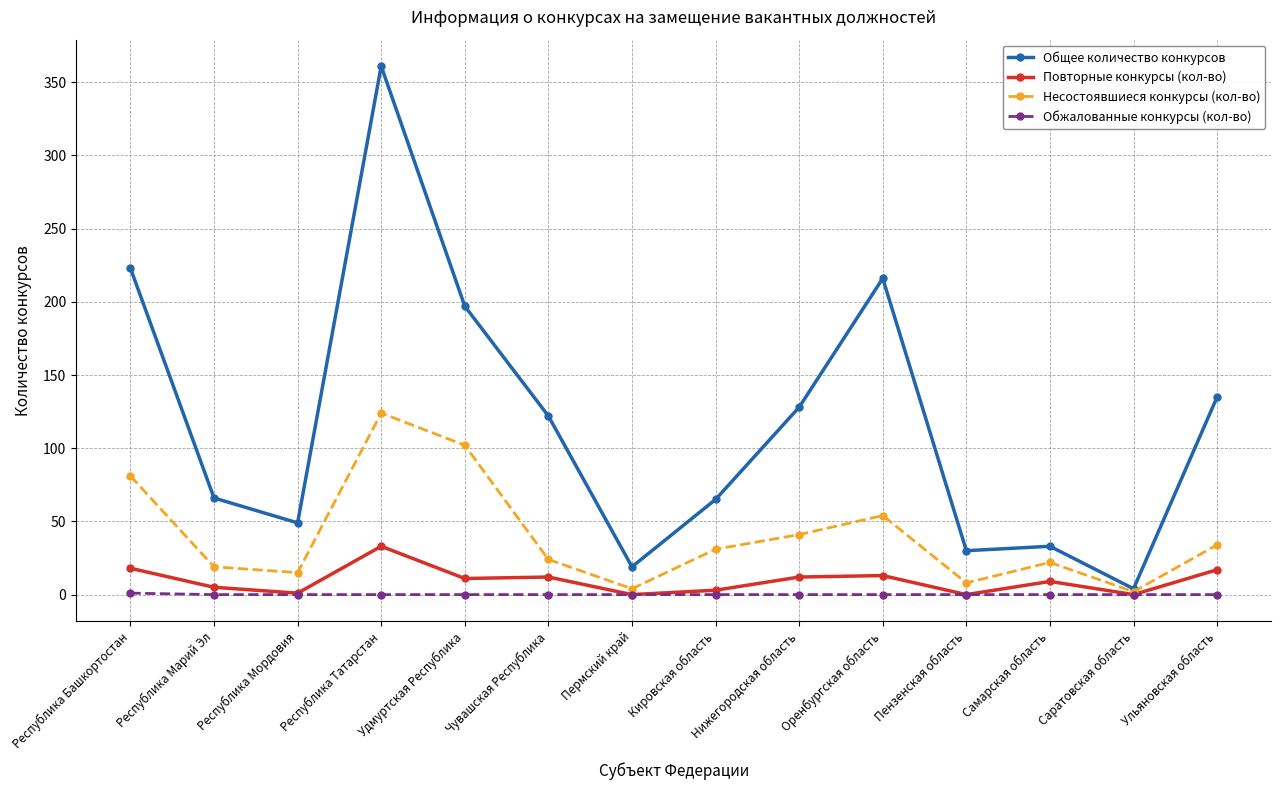

What is the label of the 4th point from the right?

Пензенская область